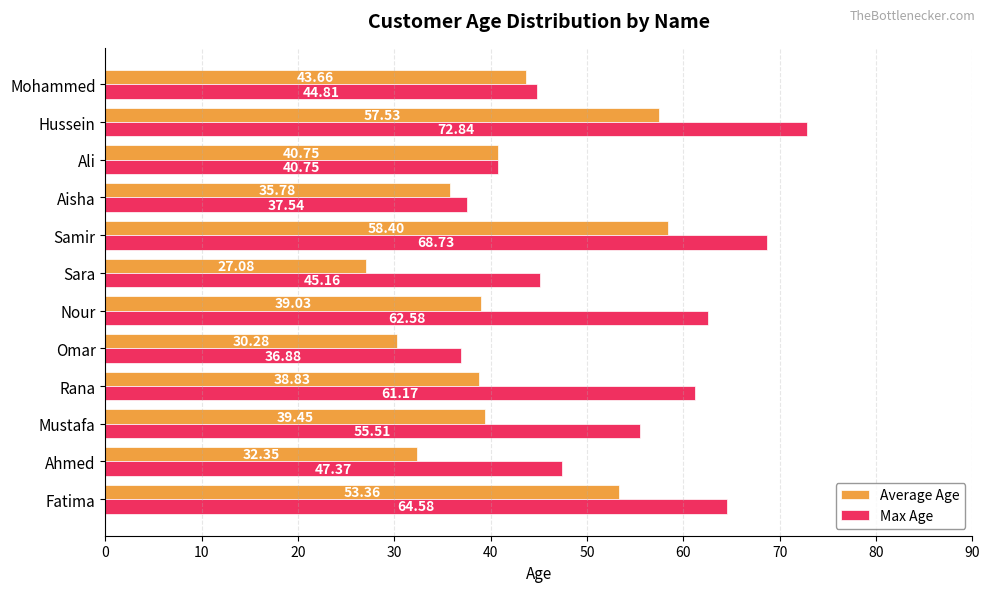

Which category has the lowest value in the Average Age series?

Sara